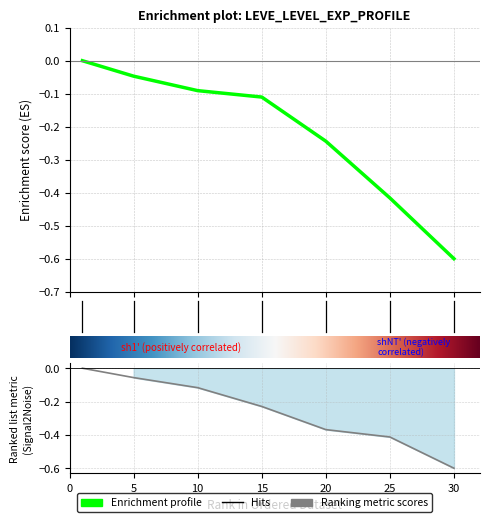

True or false: Leve Gil has more than 0 points higher than both neighbors.

False